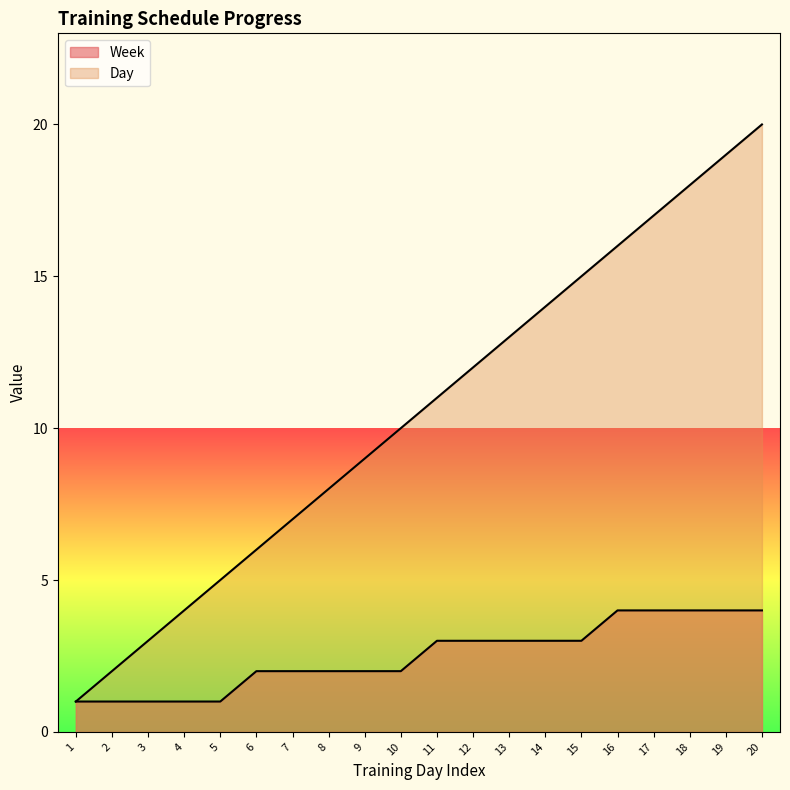

What is the sum of all Day values?

210